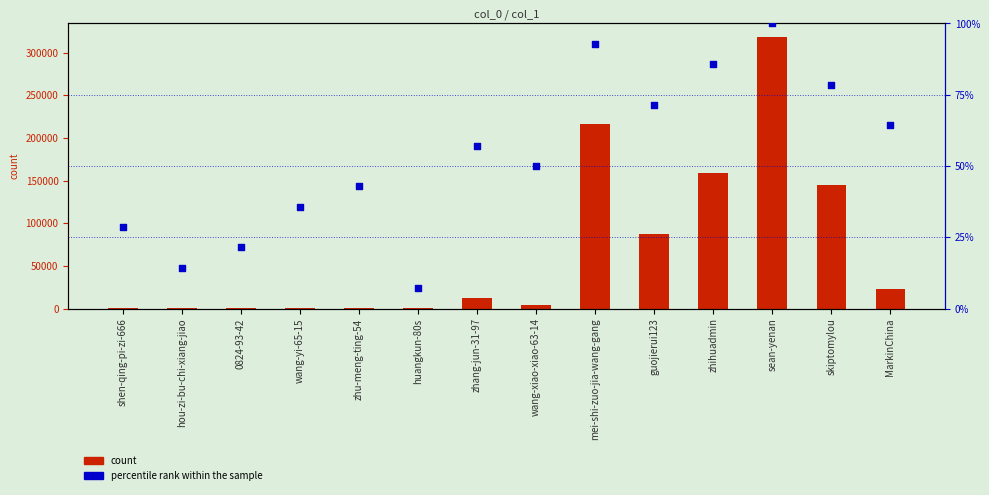

Which series has the largest Y range (max minus min)?

count